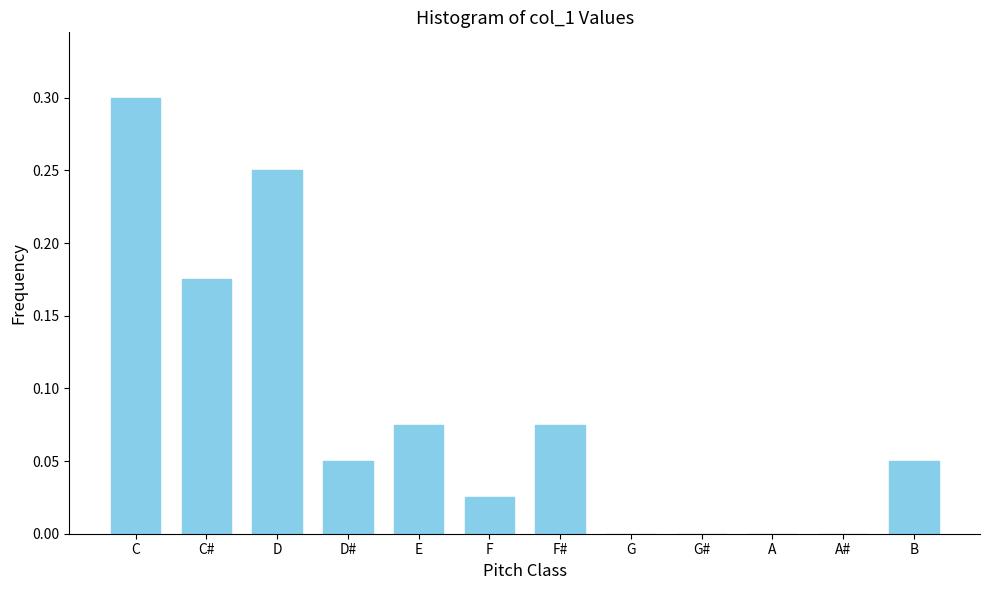

What is the greatest value displayed?

0.3